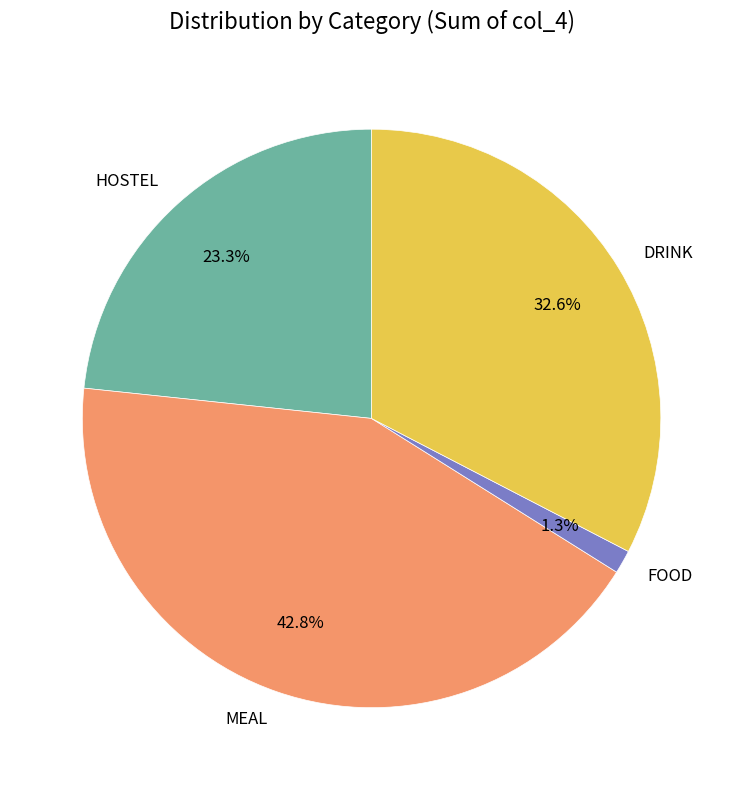

Does HOSTEL represent more than half of the total?

No